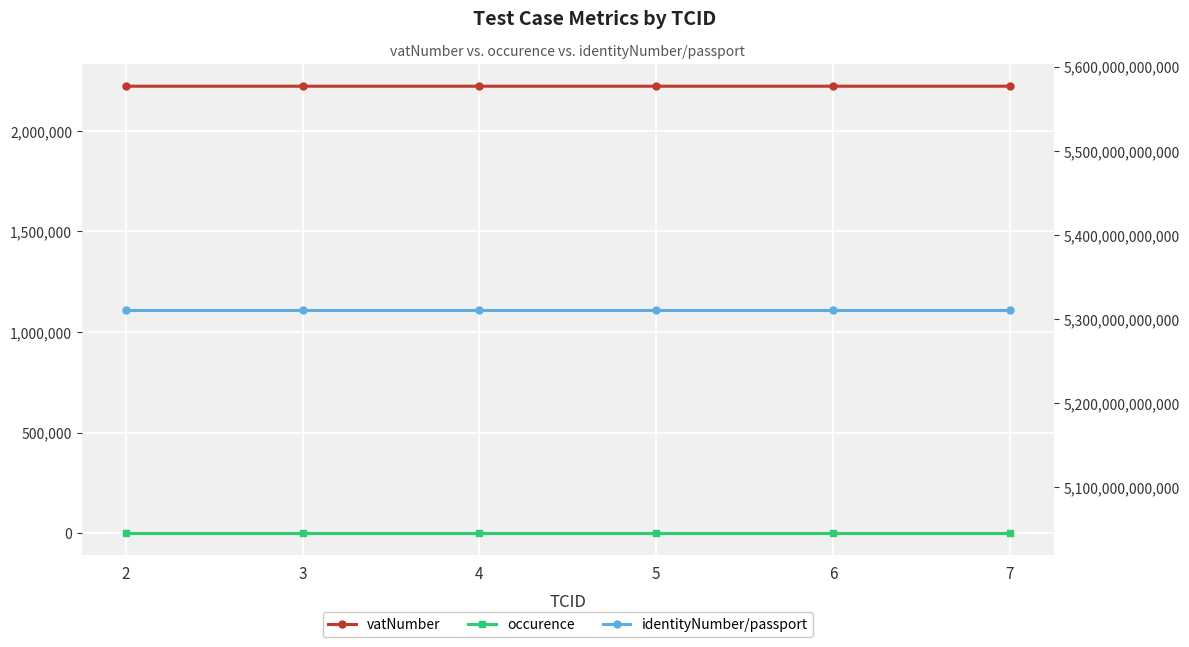

Does the chart display data point markers on the line(s)?

Yes